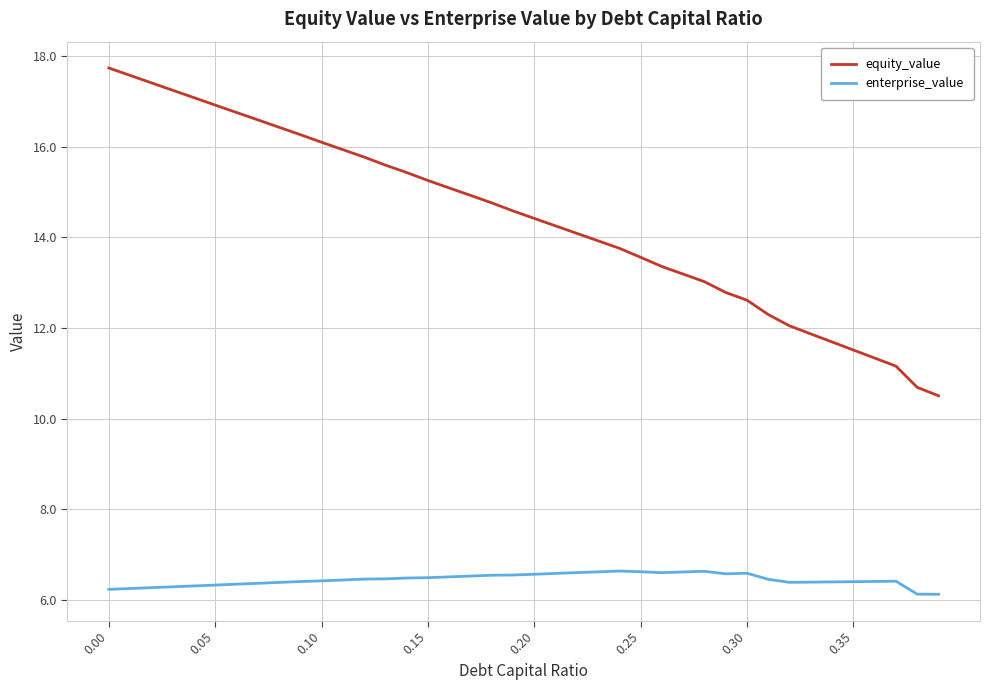

Rank the series by their average value, from highest to lowest.

equity_value, enterprise_value